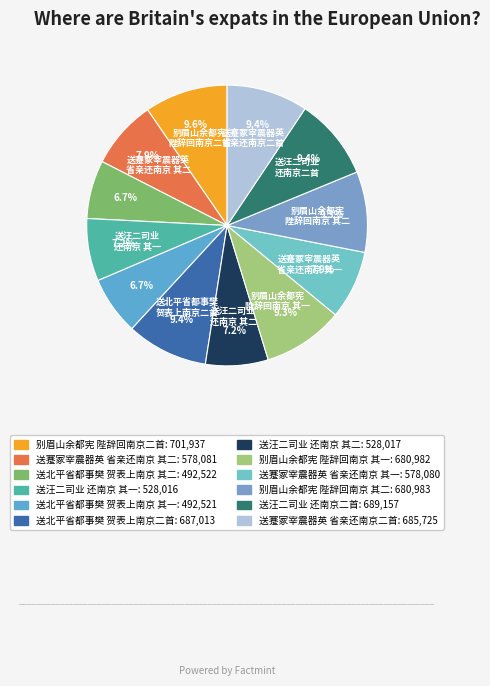

How many segments does this pie chart have?

12